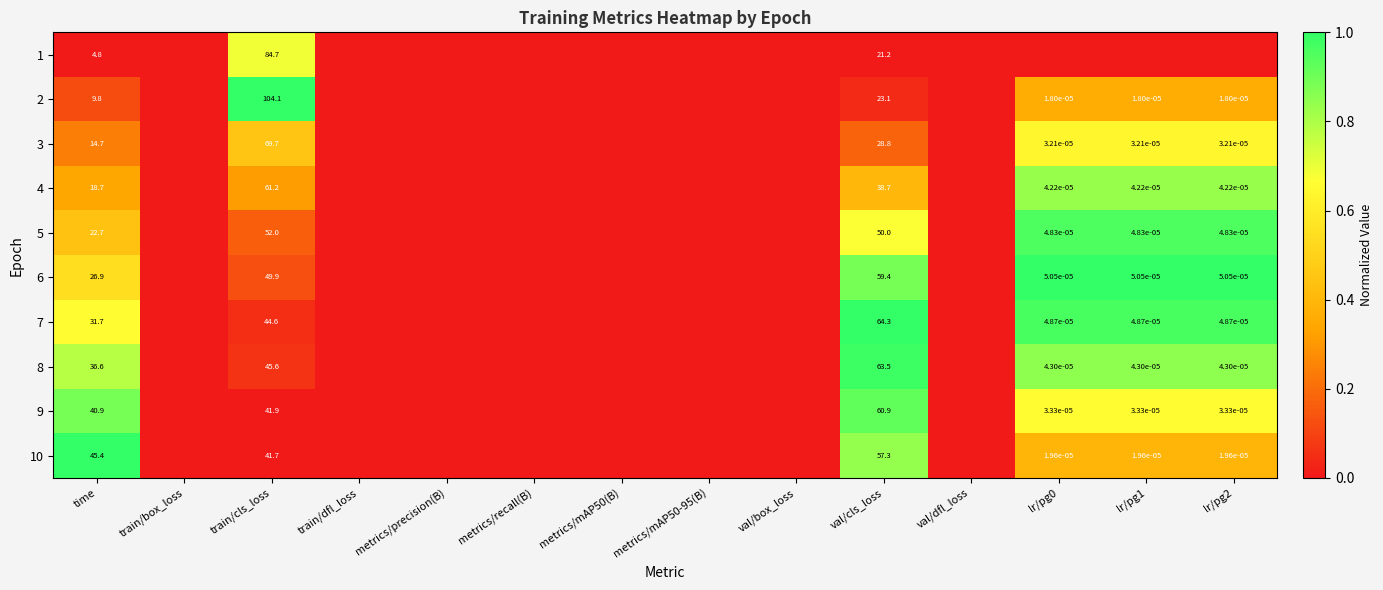

The value of 6 at time is 26.9. True or false?

True